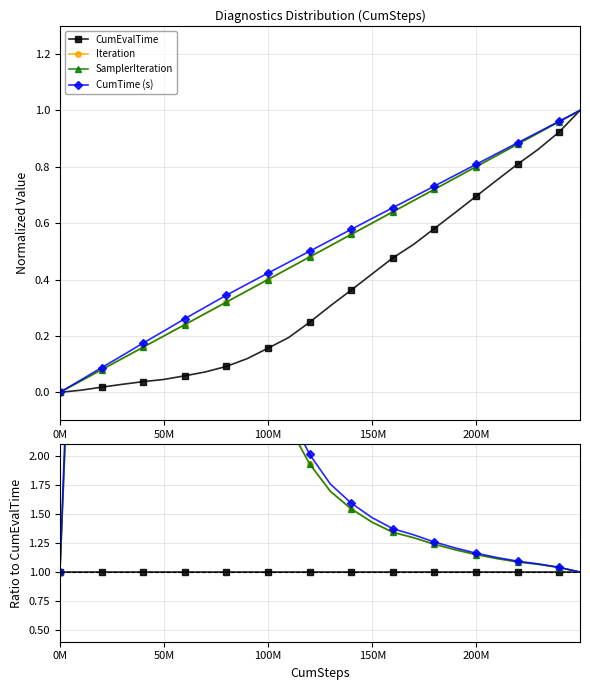

Which series has the largest total across all categories?

CumTime (s)